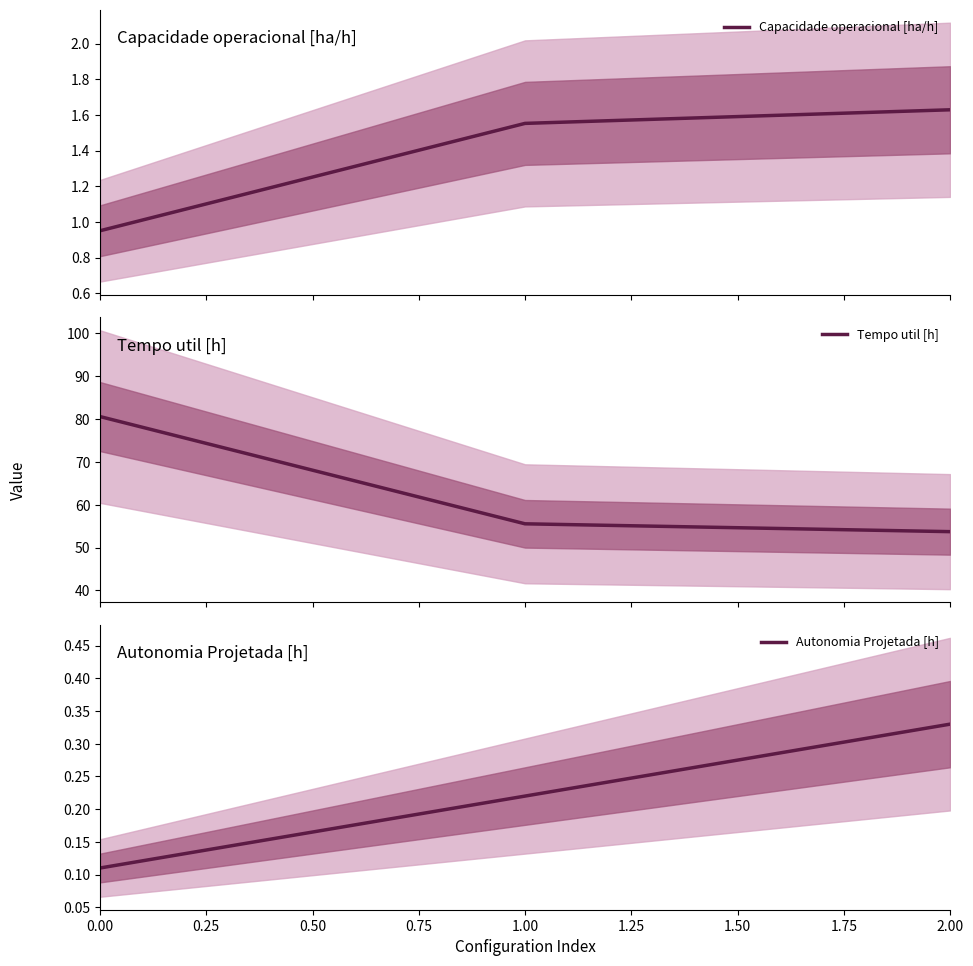

What is the minimum value for Capacidade operacional [ha/h]?

1.0